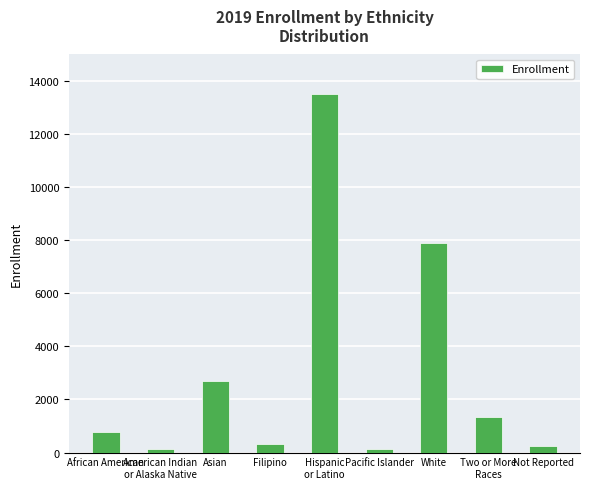

What is the greatest value displayed?

13495